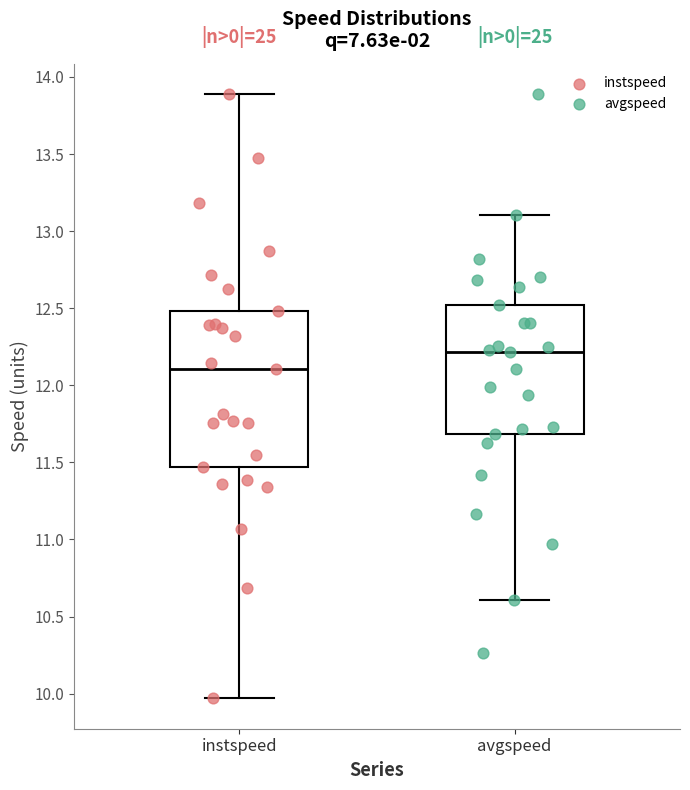

Reading left to right, transcribe this box plot: for each box, give where its median line is, the range the box spans, and where its two whiskers end, as read against the y-axis. The values are not printed on the chart, so give them approximately, as read against the axis.

instspeed: median 12.10, box 11.45 to 12.50, whiskers 9.95 to 13.90
avgspeed: median 12.20, box 11.70 to 12.50, whiskers 10.60 to 13.10